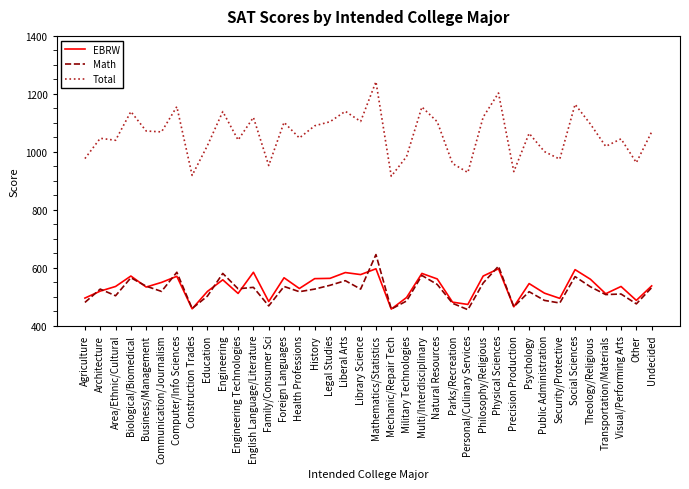

The EBRW series shows 831 at Engineering Technologies. True or false?

False